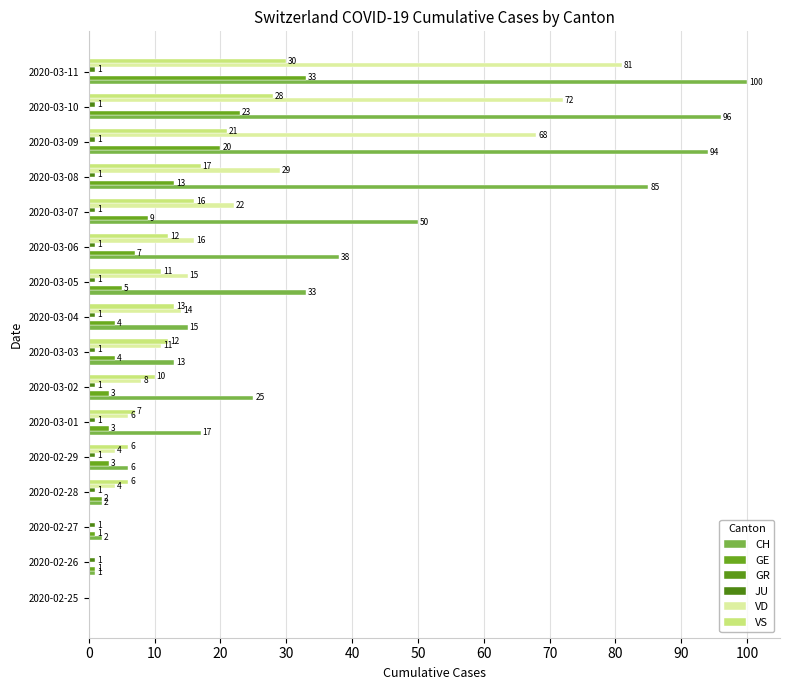

What is the average value of the VS series?

12